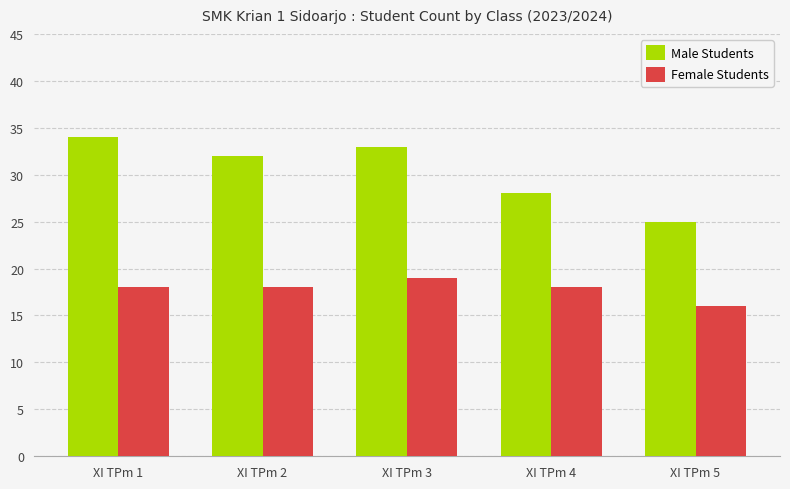

At how many categories does at least one series exceed 16?

5